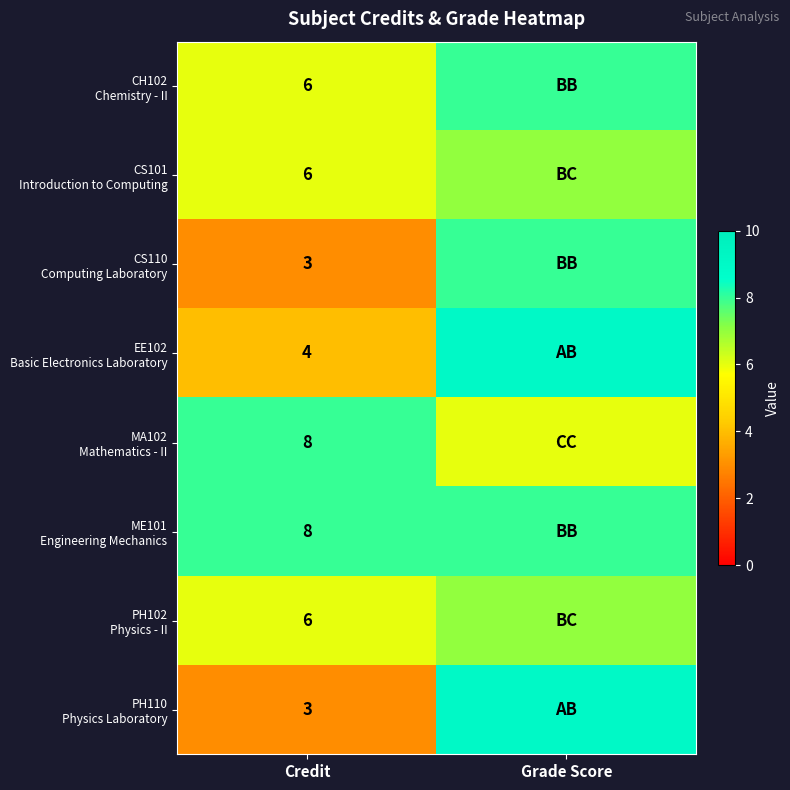

At which label does PH102 Physics - II reach its peak?

Grade Score